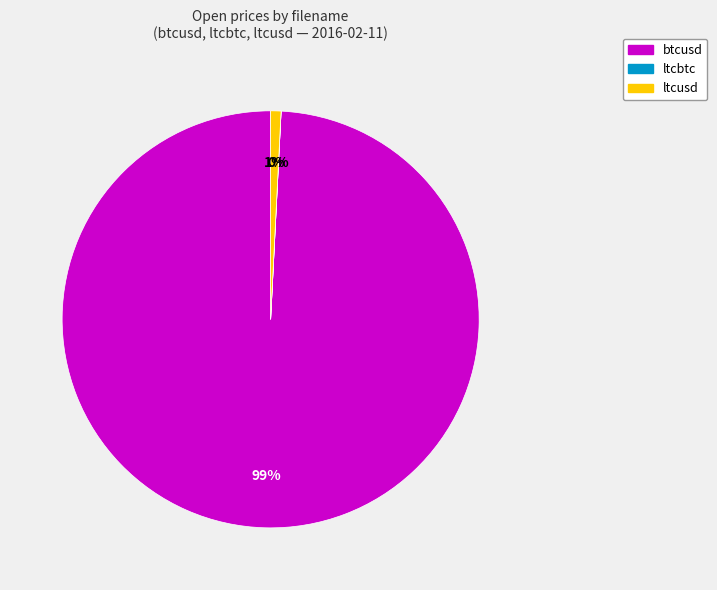

True or false: ltcusd accounts for 1% of the total.

True